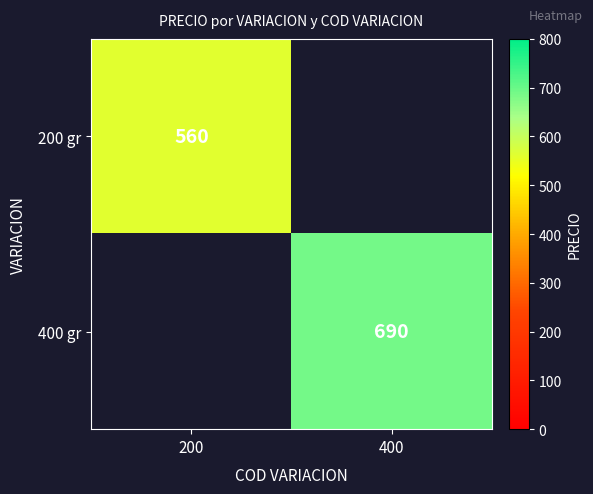

The 200 gr series shows 319 at 200. True or false?

False